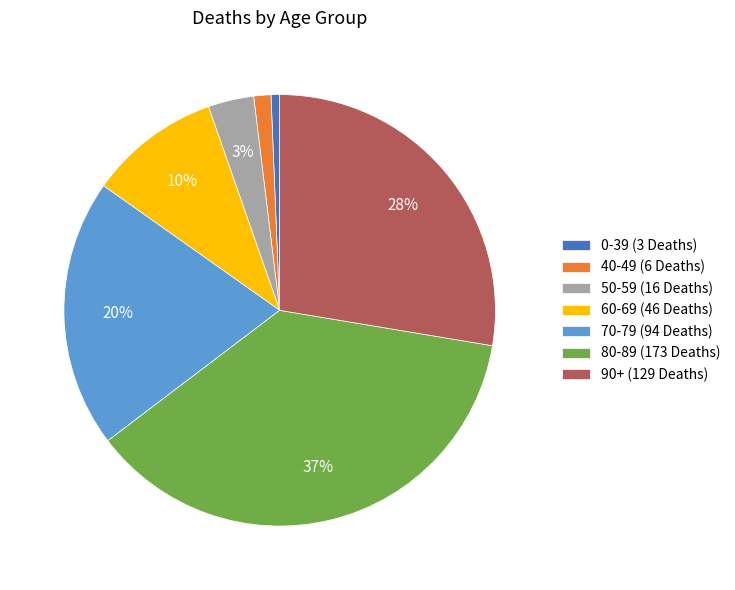

Do 0-39 (3 Deaths) and 90+ (129 Deaths) together represent more than half of the pie?

No